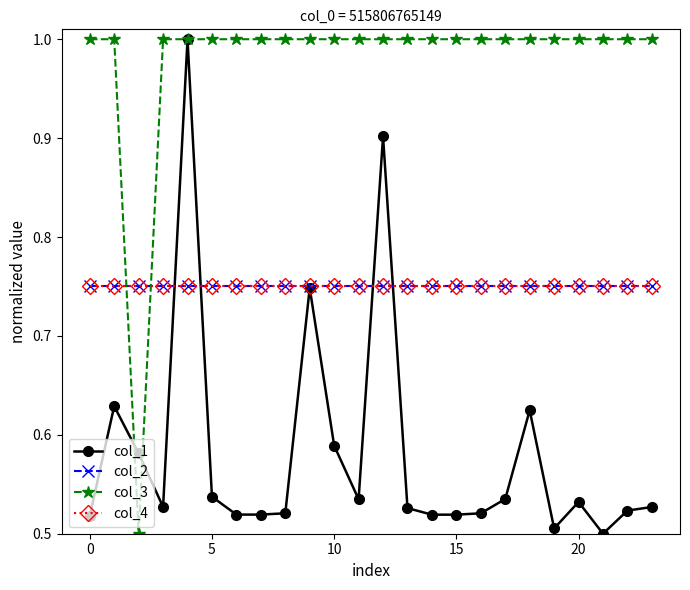

Does the chart have visible grid lines?

No